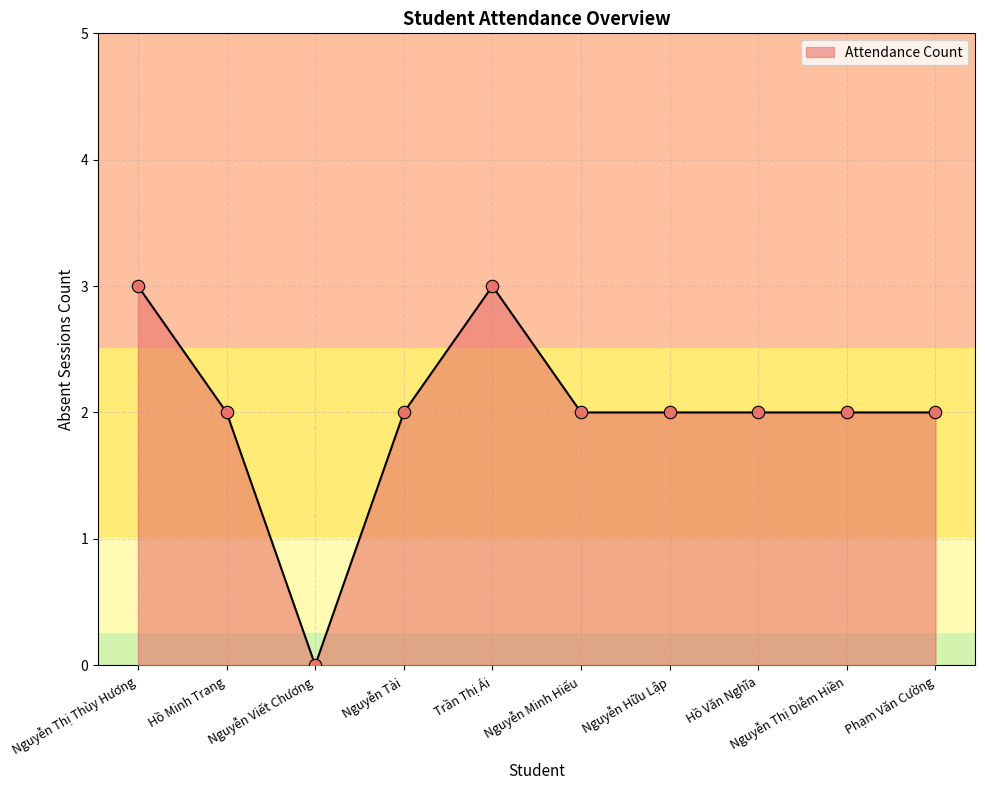

Approximately how many times larger is the value at Hồ Minh Trang compared to Nguyễn Minh Hiếu?

1.0